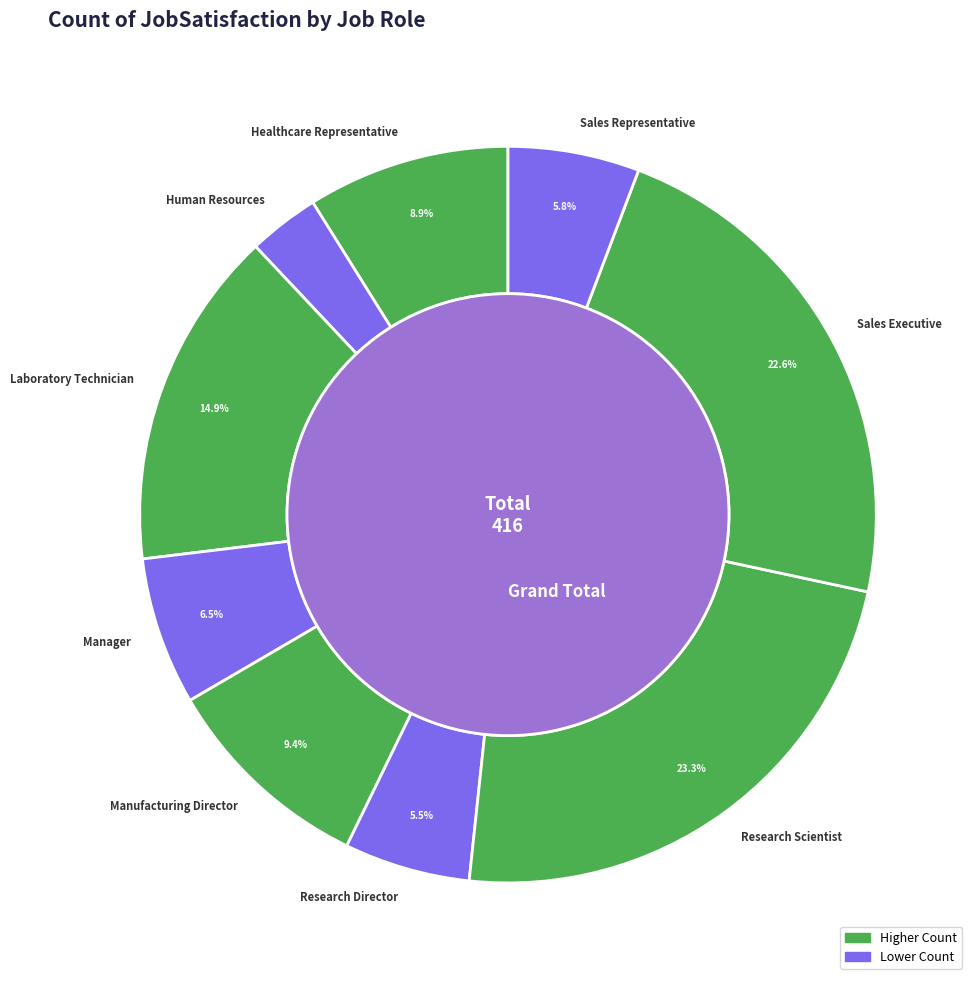

Which category has the smallest portion of the pie?

Human Resources